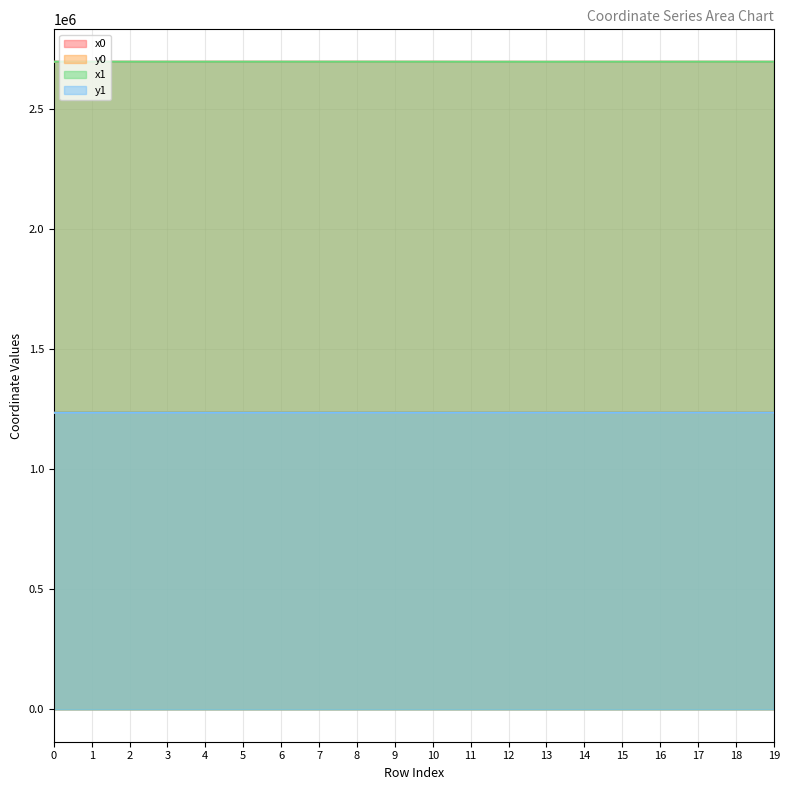

Which category has the highest value in the x1 series?

8